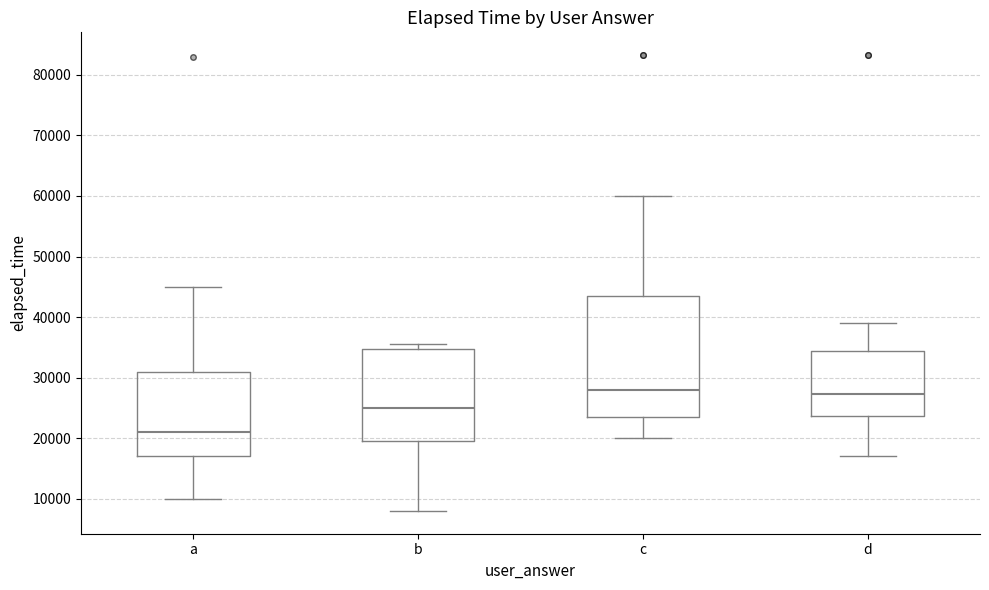

Comparing the boxes themselves (not the whiskers), which one is the tallest?

c